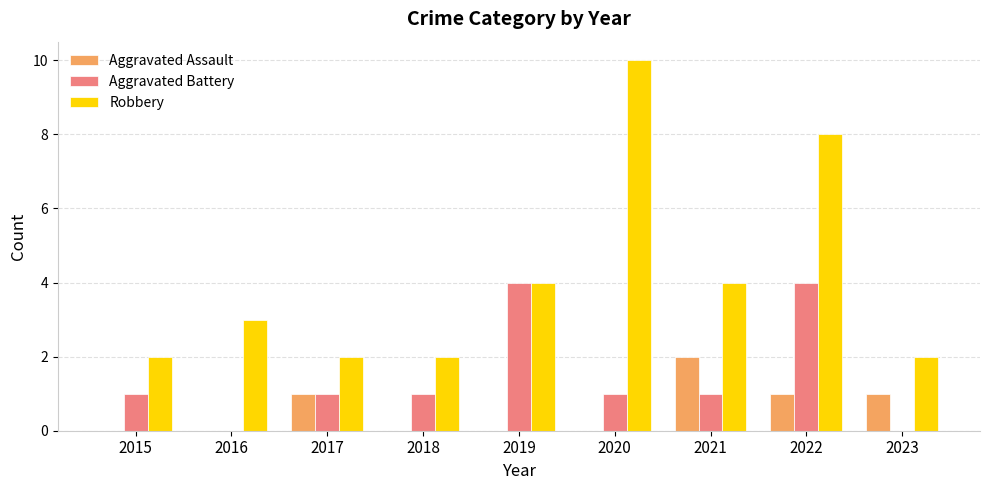

Is it true that Aggravated Assault equals 2 at 2021?

True